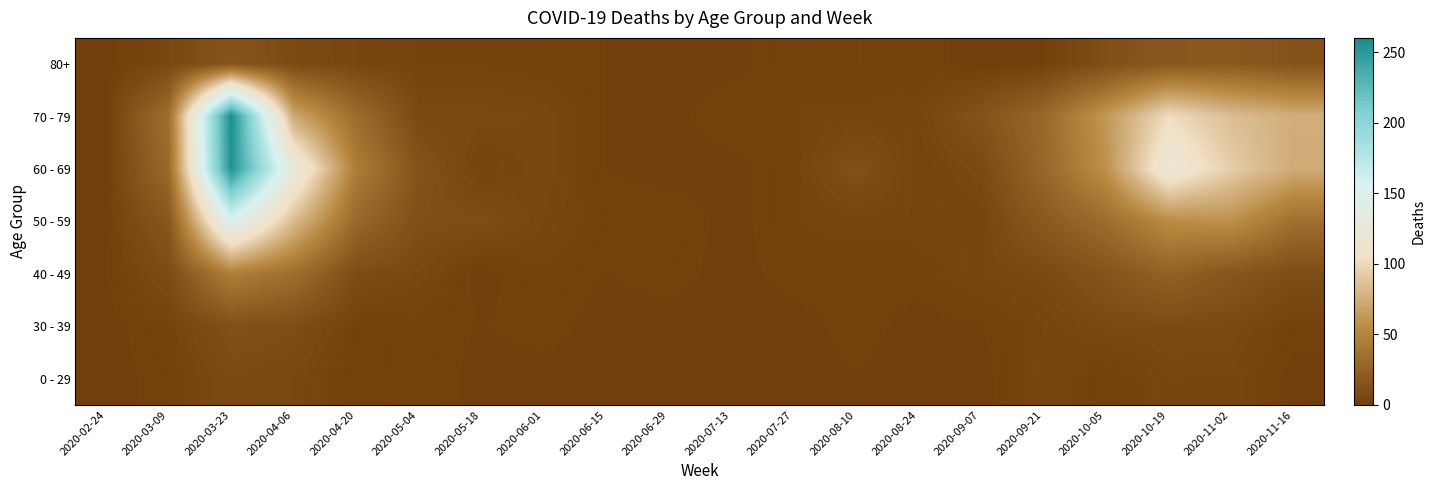

Which series has the largest range (max minus min)?

70 - 79